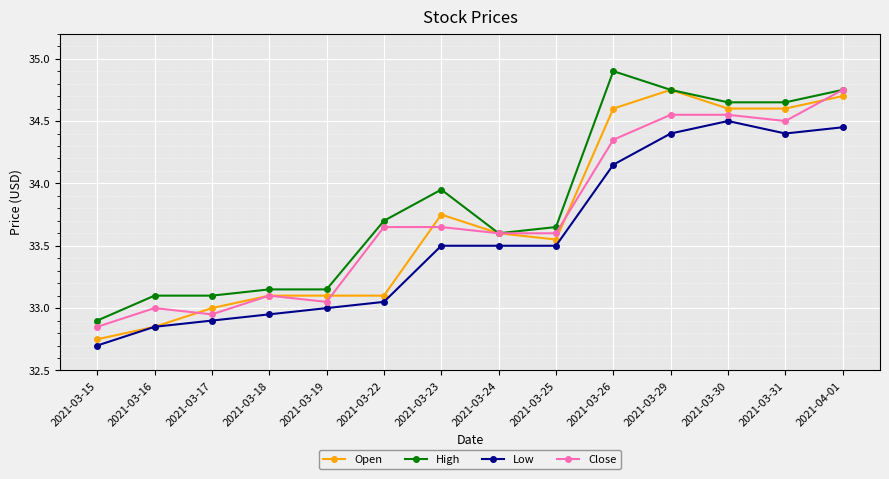

What is the total value across all series at 2021-03-23?

134.9